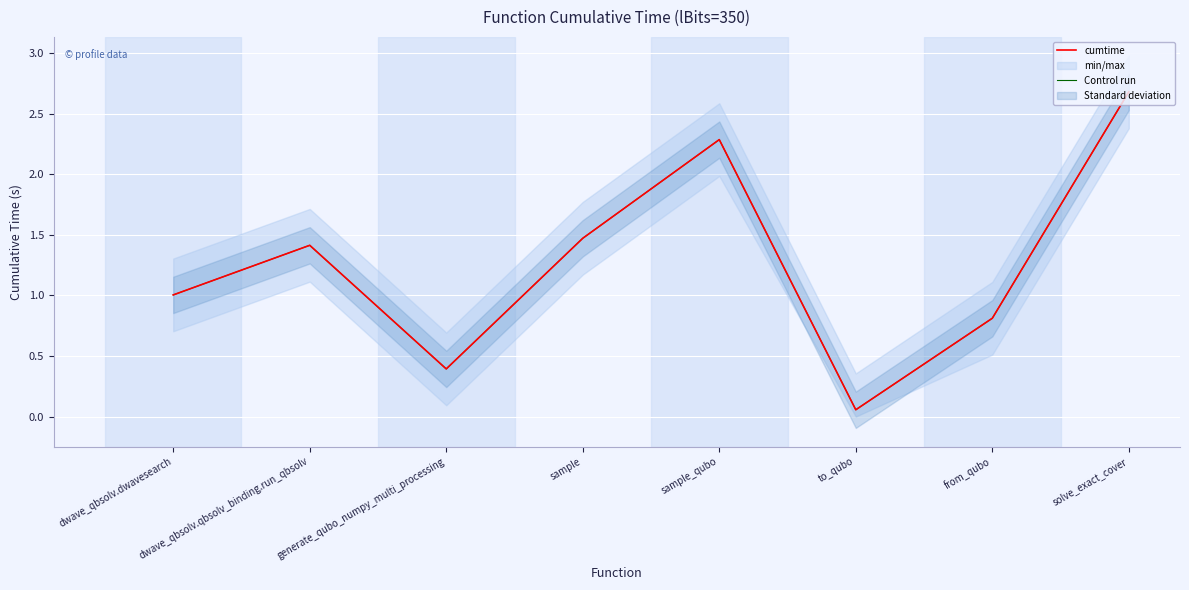

At which category does the chart reach its minimum across all series?

to_qubo